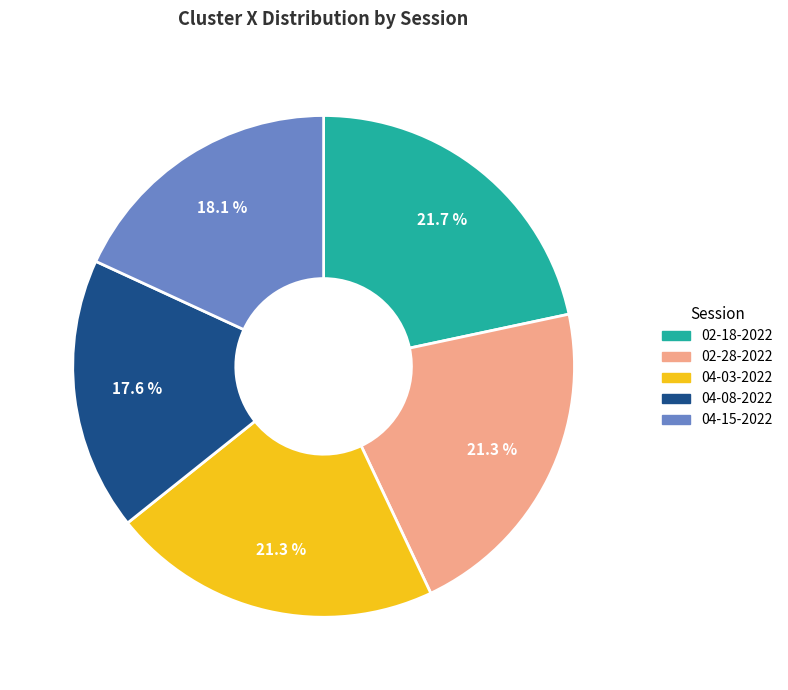

Does any single category account for the majority?

No